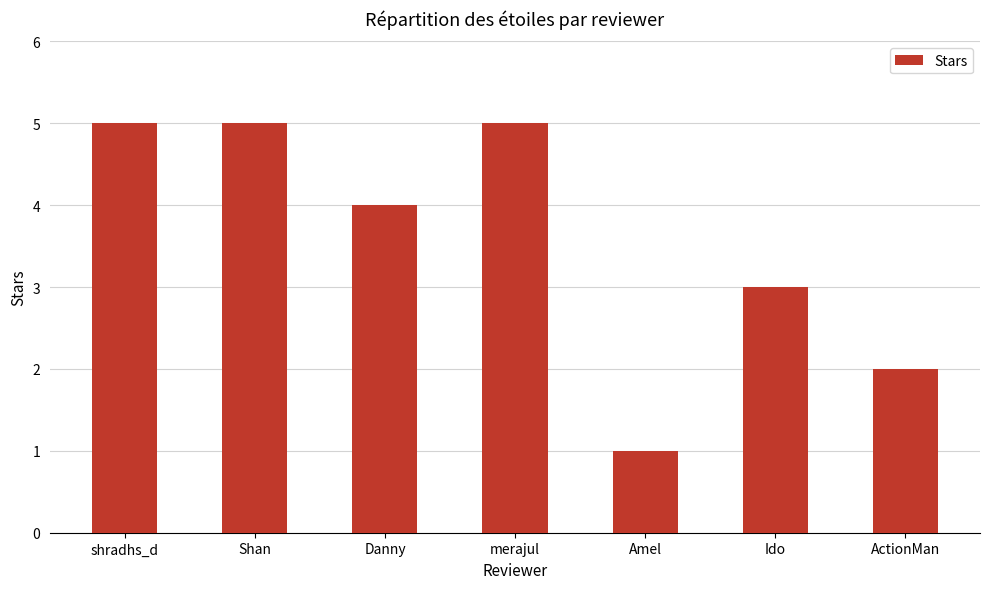

Reading left to right, extract all data points from this chart.

5	5	4	5	1	3	2